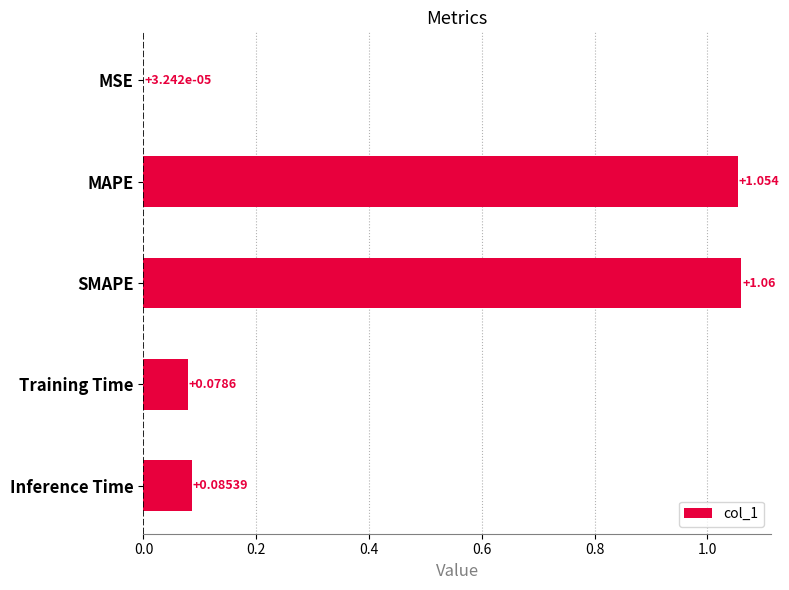

How many data points does each series have?

5